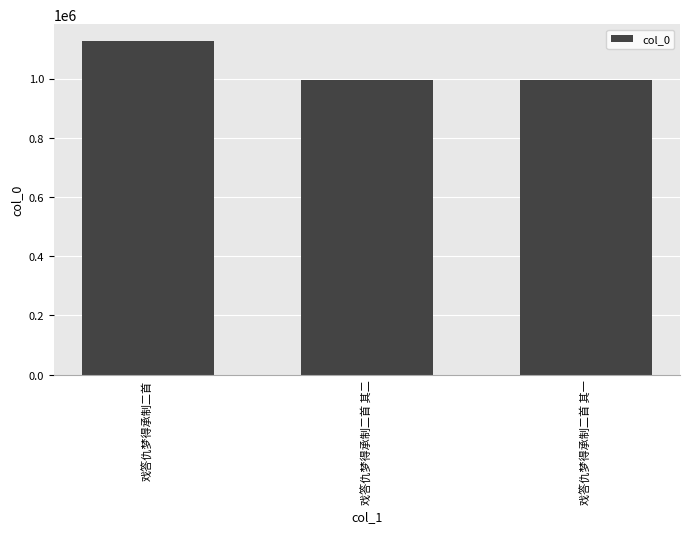

What is the greatest value displayed?

1126946